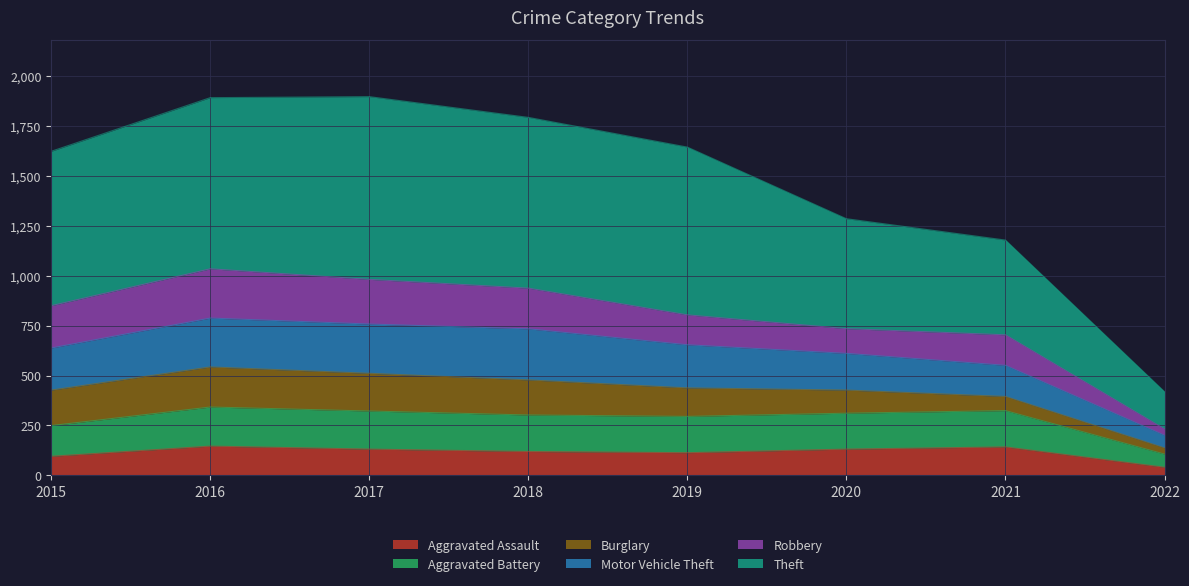

In Aggravated Assault, how many points are lower than both neighbors (excluding endpoints)?

1